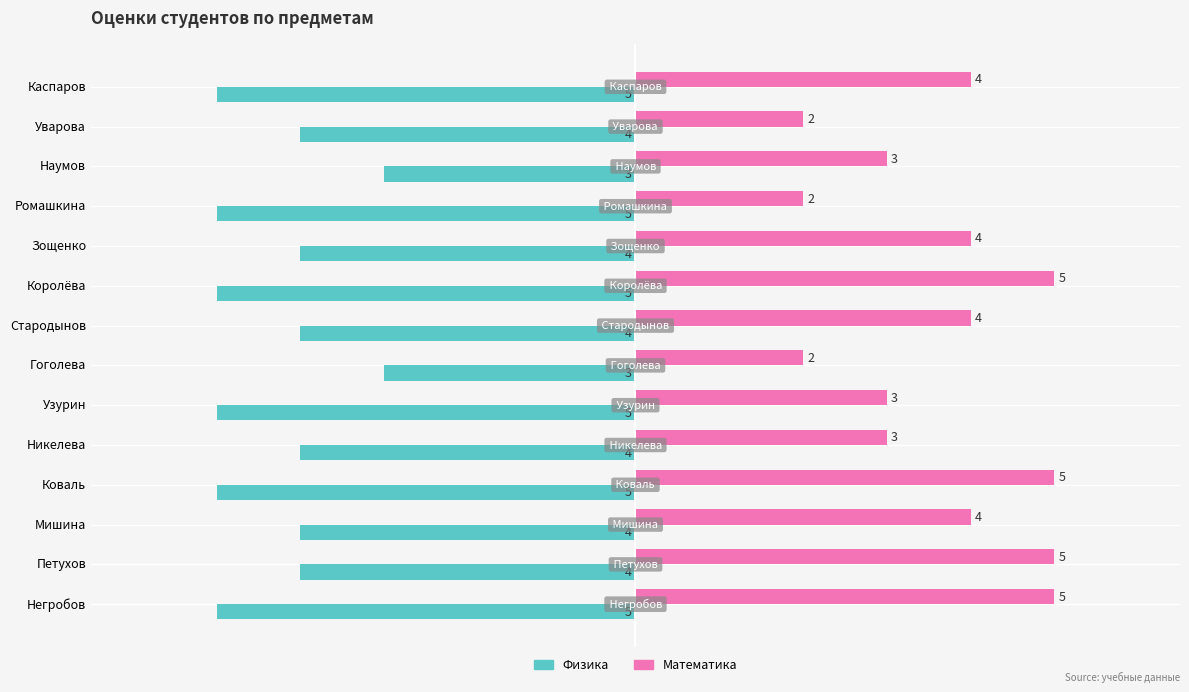

The value of Физика at Мишина is -1. True or false?

False